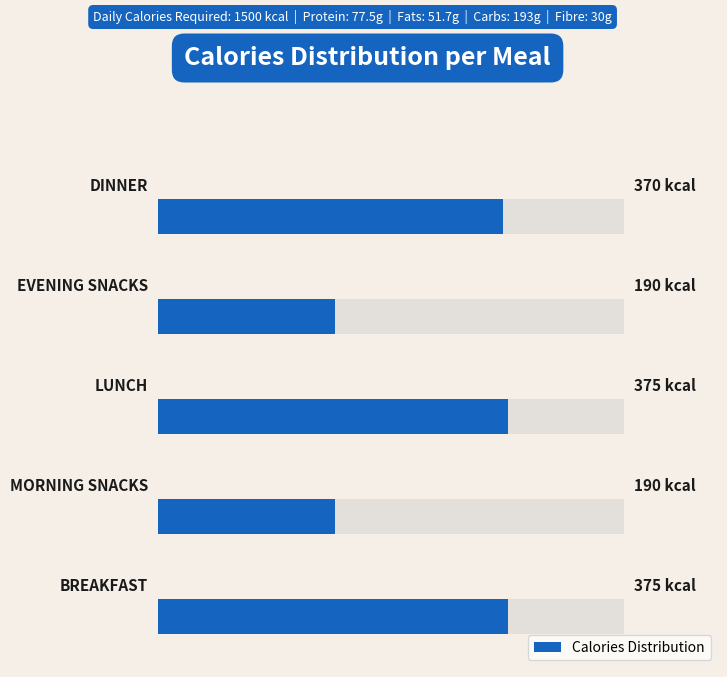

What is the difference between the second highest and minimum values?

185